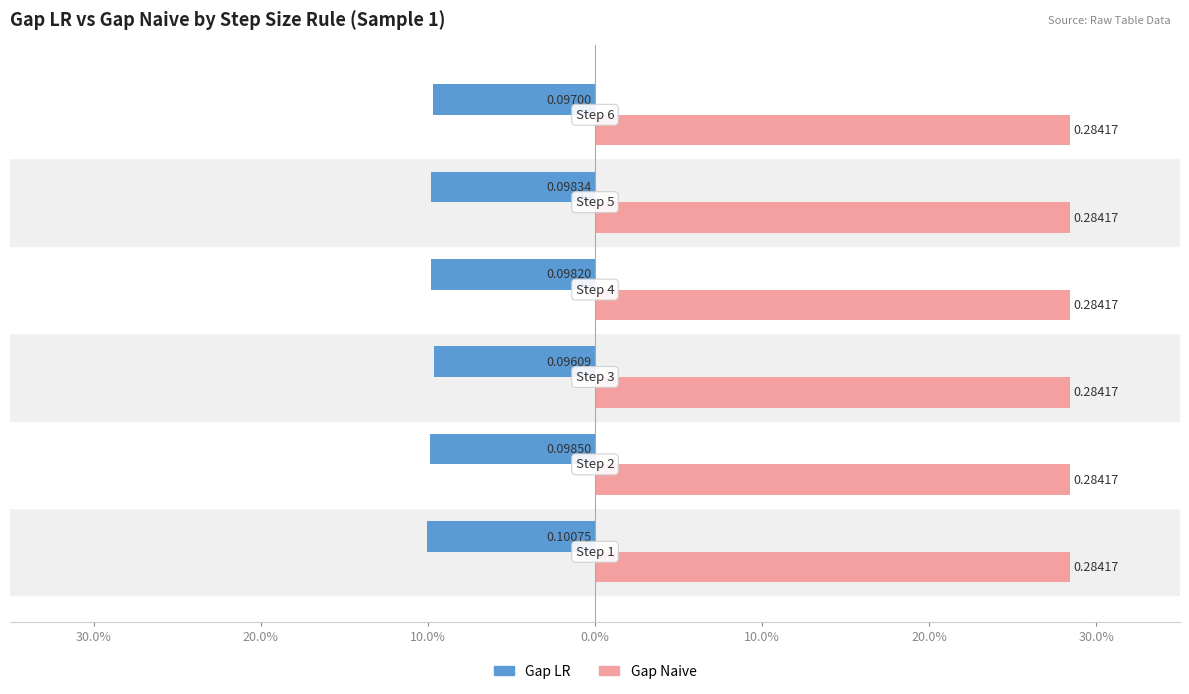

What are all the series names shown in the legend?

Gap LR, Gap Naive